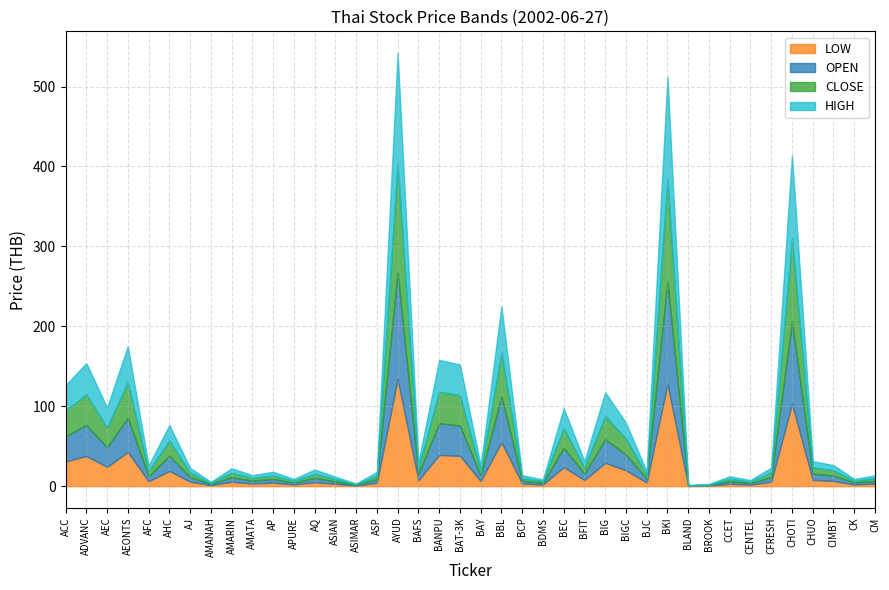

Reading right to left, list all the values displayed in this chart.

HIGH: CM=3.4	CK=2.4	CIMBT=6.7	CHUO=7.8	CHOTI=104.0	CFRESH=5.9	CENTEL=1.9	CCET=3.1	BROOK=0.7	BLAND=0.4	BKI=128.0	BJC=4.6	BIGC=19.9	BIG=29.5	BFIT=7.8	BEC=24.8	BDMS=2.1	BCP=3.5	BBL=57.5	BAY=6.5	BAT-3K=38.2	BANPU=39.8	BAFS=7.7	AYUD=138.0	ASP=4.5	ASIMAR=0.9	ASIAN=3.0	AQ=5.4	APURE=2.3	AP=4.6	AMATA=3.5	AMARIN=5.7	AMANAH=1.4	AJ=5.8	AHC=19.1	AFC=6.7	AEONTS=44.8	AEC=25.0	ADVANC=38.8	ACC=32.0
LOW: CM=3.4	CK=2.2	CIMBT=6.5	CHUO=7.8	CHOTI=103.0	CFRESH=5.7	CENTEL=1.9	CCET=3.0	BROOK=0.7	BLAND=0.4	BKI=128.0	BJC=4.6	BIGC=19.8	BIG=29.2	BFIT=7.8	BEC=23.8	BDMS=2.1	BCP=3.4	BBL=55.0	BAY=6.3	BAT-3K=38.0	BANPU=39.0	BAFS=7.4	AYUD=134.0	ASP=4.4	ASIMAR=0.8	ASIAN=2.9	AQ=5.0	APURE=2.2	AP=4.5	AMATA=3.4	AMARIN=5.5	AMANAH=1.4	AJ=5.7	AHC=19.1	AFC=6.1	AEONTS=42.8	AEC=24.2	ADVANC=37.8	ACC=31.0
CLOSE: CM=3.4	CK=2.2	CIMBT=6.5	CHUO=7.8	CHOTI=104.0	CFRESH=5.8	CENTEL=1.9	CCET=3.0	BROOK=0.7	BLAND=0.4	BKI=128.0	BJC=4.6	BIGC=19.9	BIG=29.2	BFIT=7.8	BEC=24.8	BDMS=2.1	BCP=3.4	BBL=55.0	BAY=6.3	BAT-3K=38.0	BANPU=39.5	BAFS=7.5	AYUD=136.0	ASP=4.4	ASIMAR=0.8	ASIAN=3.0	AQ=5.0	APURE=2.3	AP=4.5	AMATA=3.5	AMARIN=5.7	AMANAH=1.4	AJ=5.7	AHC=19.1	AFC=6.7	AEONTS=44.8	AEC=24.6	ADVANC=38.8	ACC=32.0
OPEN: CM=3.4	CK=2.4	CIMBT=6.7	CHUO=7.8	CHOTI=103.0	CFRESH=5.9	CENTEL=1.9	CCET=3.1	BROOK=0.7	BLAND=0.4	BKI=128.0	BJC=4.6	BIGC=19.8	BIG=29.5	BFIT=7.8	BEC=24.2	BDMS=2.1	BCP=3.5	BBL=57.5	BAY=6.5	BAT-3K=38.0	BANPU=39.8	BAFS=7.5	AYUD=134.0	ASP=4.5	ASIMAR=0.9	ASIAN=2.9	AQ=5.4	APURE=2.2	AP=4.5	AMATA=3.4	AMARIN=5.5	AMANAH=1.4	AJ=5.7	AHC=19.1	AFC=6.2	AEONTS=42.8	AEC=24.7	ADVANC=38.8	ACC=31.4